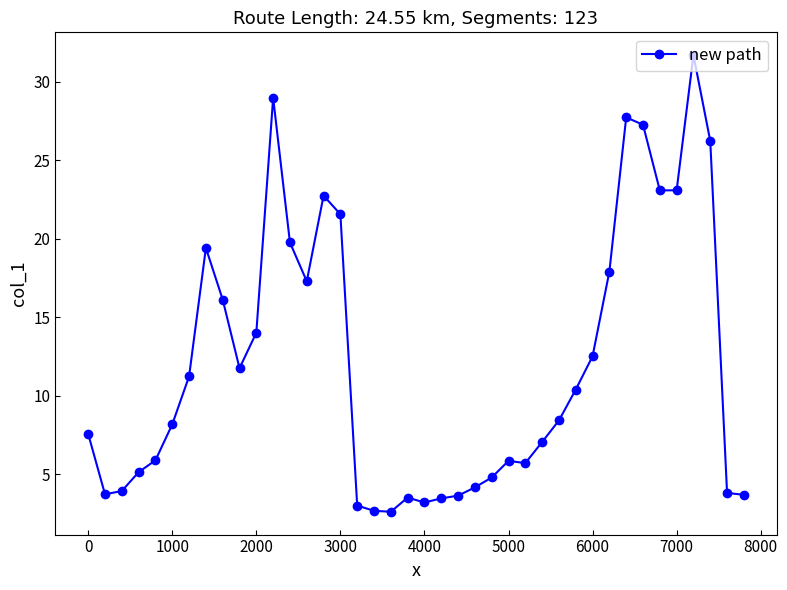

What is the value of the 38th point from the left?

26.2